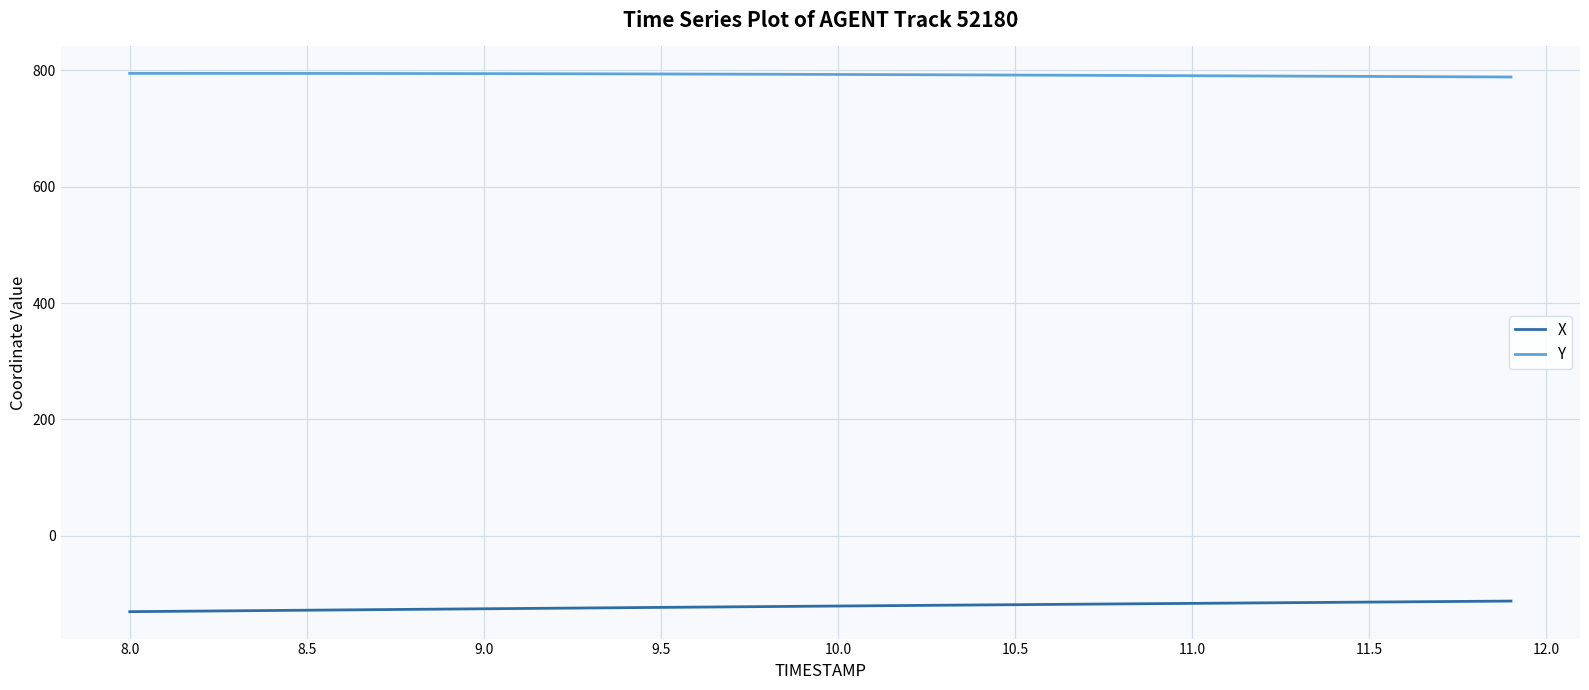

Rank the series by their maximum value, from highest to lowest.

Y, X